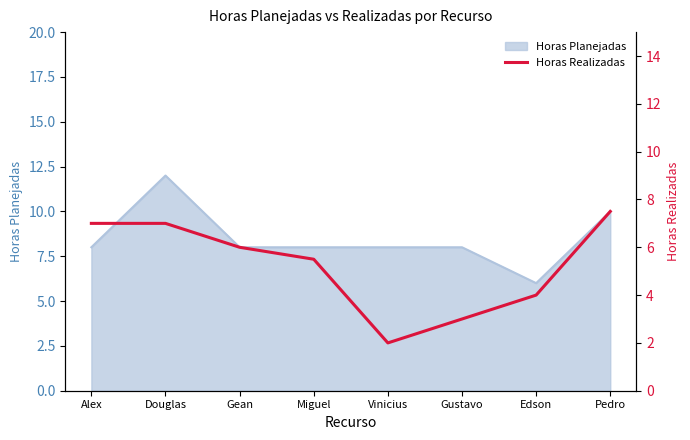

How many lines are shown in the chart?

1